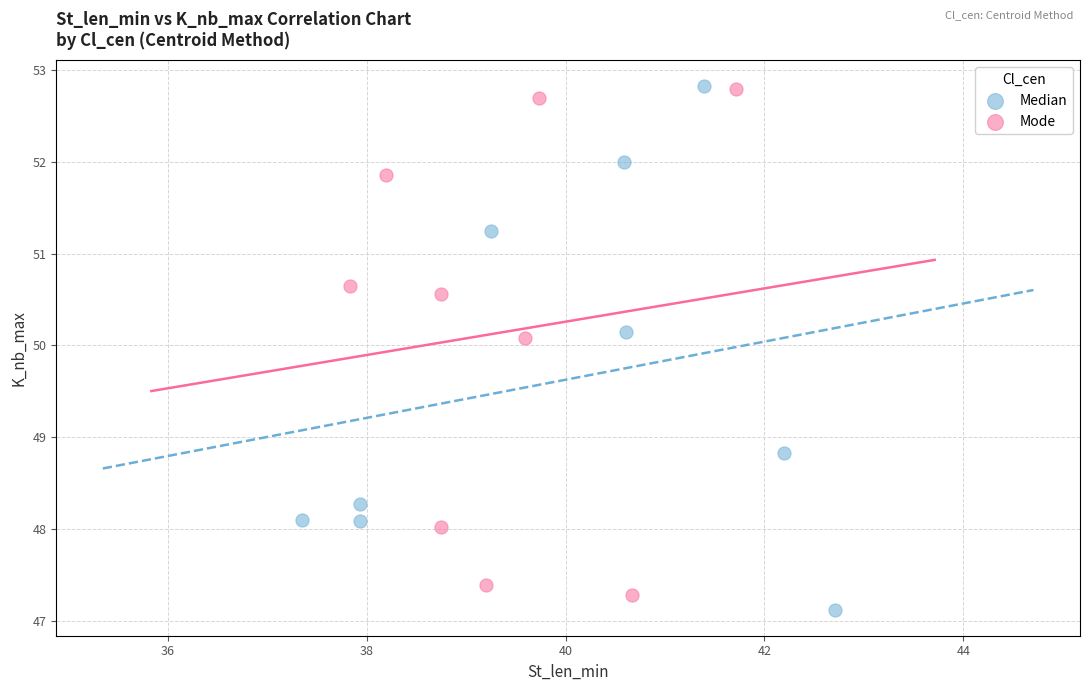

Which series has the largest Y range (max minus min)?

Median